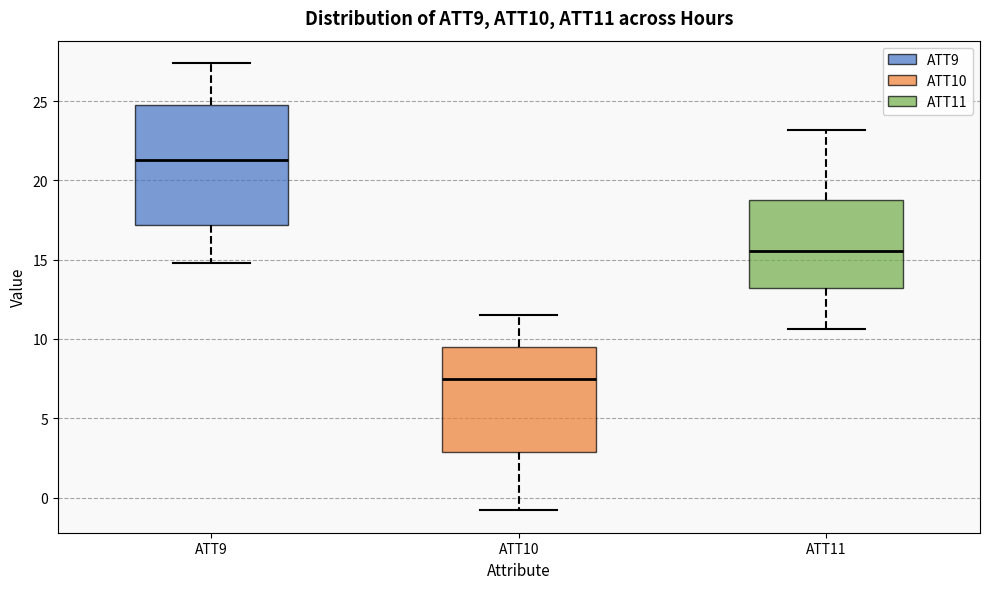

Reading left to right, transcribe this box plot: for each box, give where its median line is, the range the box spans, and where its two whiskers end, as read against the y-axis. The values are not printed on the chart, so give them approximately, as read against the axis.

ATT9: median 21.5, box 17.0 to 24.5, whiskers 15.0 to 27.5
ATT10: median 7.5, box 3.0 to 9.5, whiskers -1.0 to 11.5
ATT11: median 15.5, box 13.0 to 18.5, whiskers 10.5 to 23.0